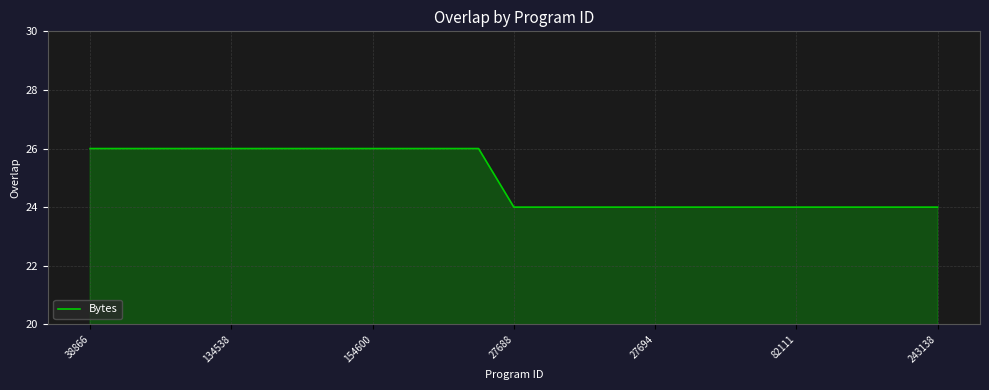

What is the minimum value shown in the chart?

24